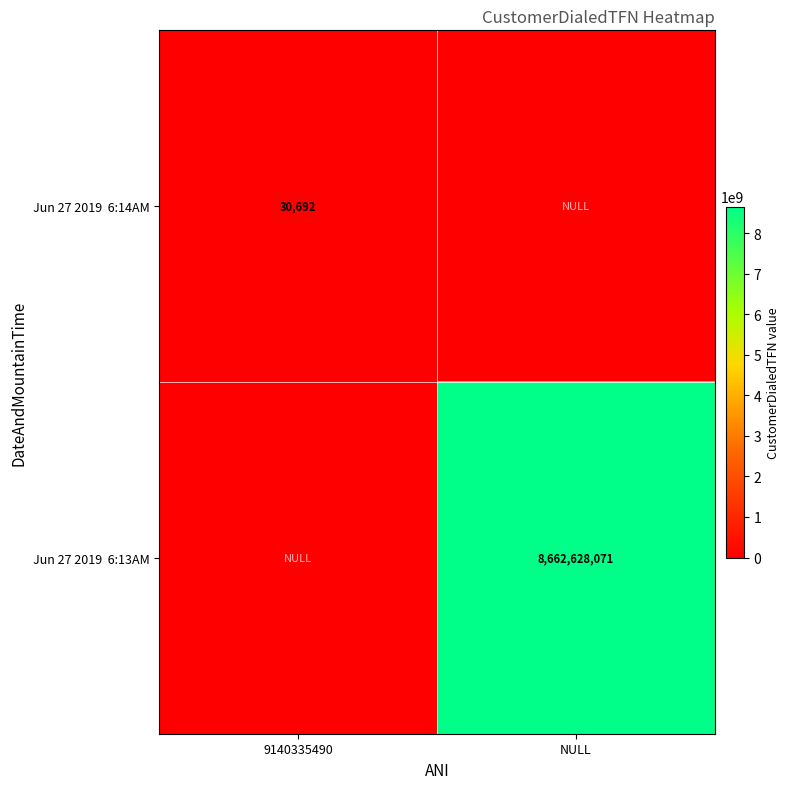

At how many categories does at least one series exceed 7824235504?

1